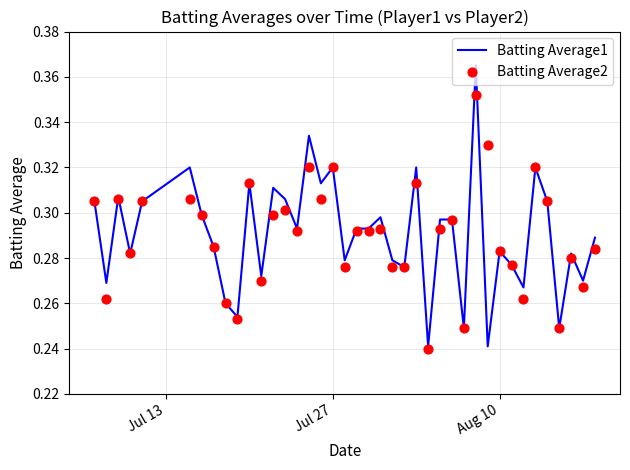

Which series contains the highest Y value?

Batting Average1